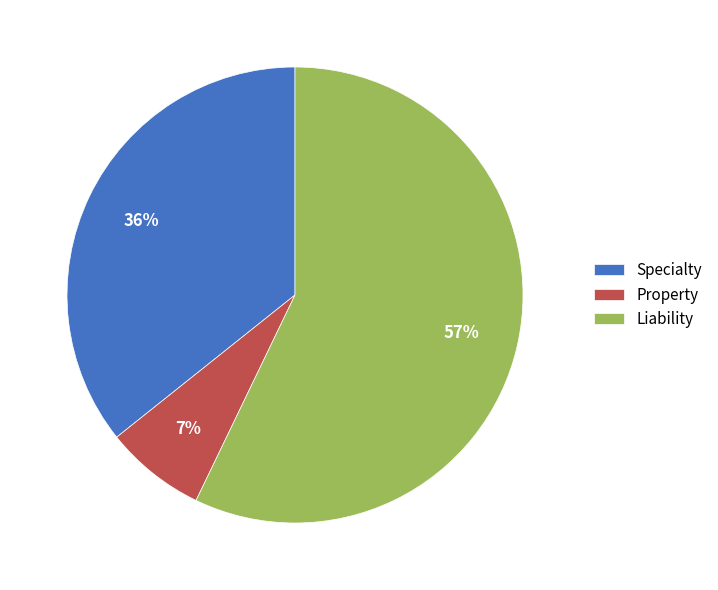

Rank the categories by value from highest to lowest.

Liability, Specialty, Property